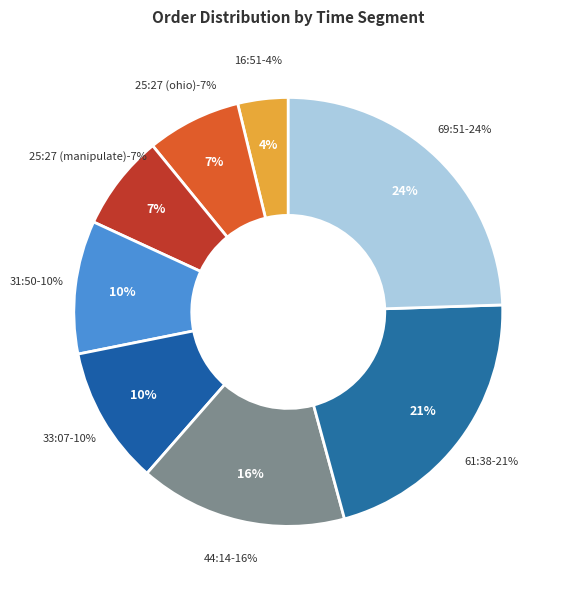

Which slice is the largest?

69:51